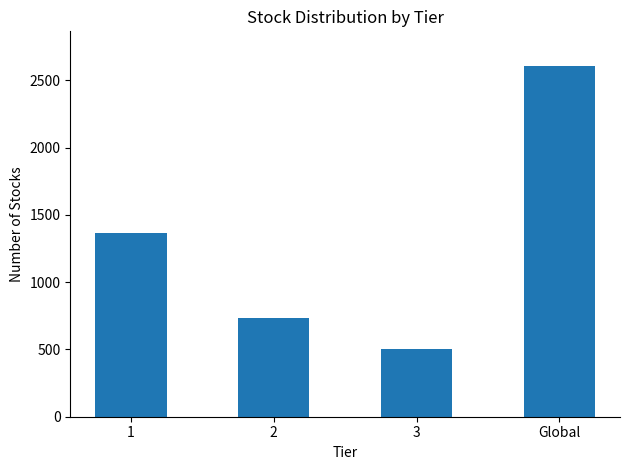

How many values are below 1368?

2